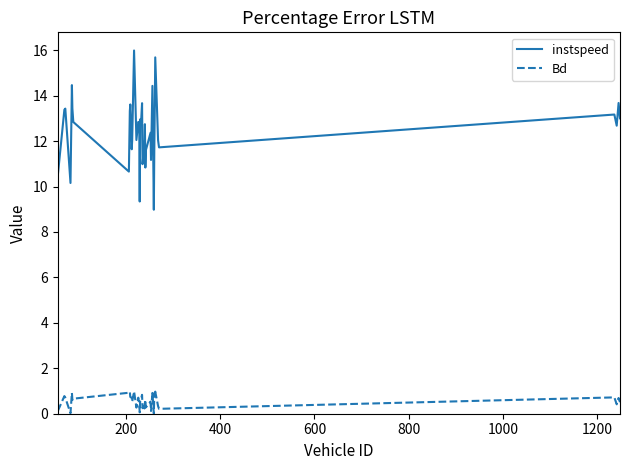

Rank the series by their average value, from highest to lowest.

instspeed, Bd